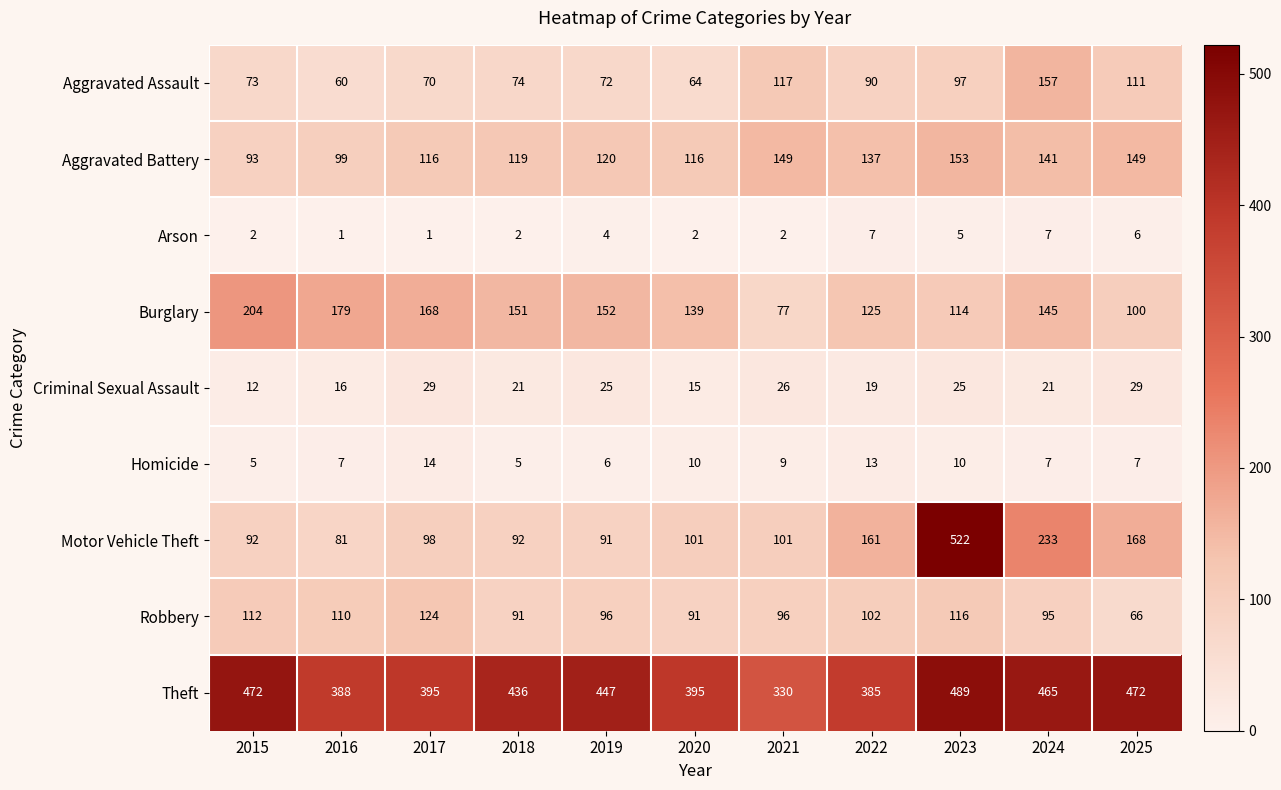

Rank the series by their maximum value, from highest to lowest.

Motor Vehicle Theft, Theft, Burglary, Aggravated Assault, Aggravated Battery, Robbery, Criminal Sexual Assault, Homicide, Arson